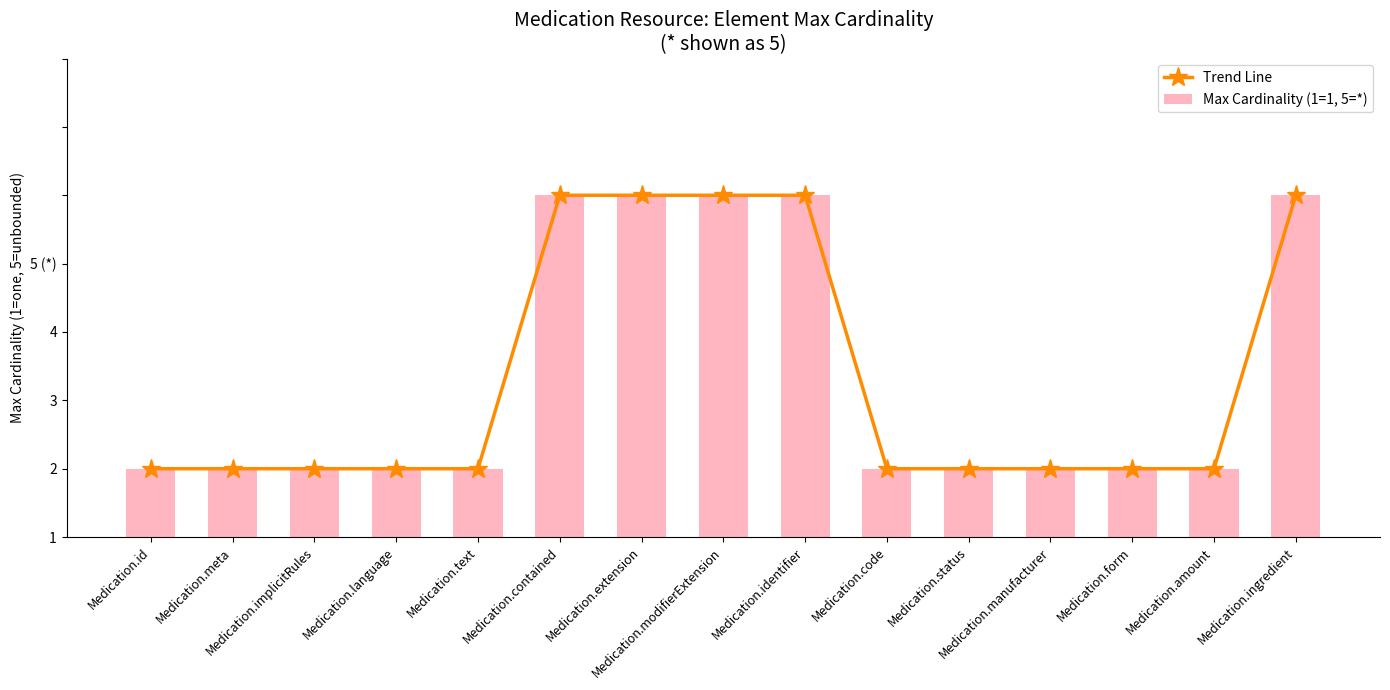

Rank the series at Medication.amount from highest to lowest value.

Trend Line, Max Cardinality (1=1, 5=*)